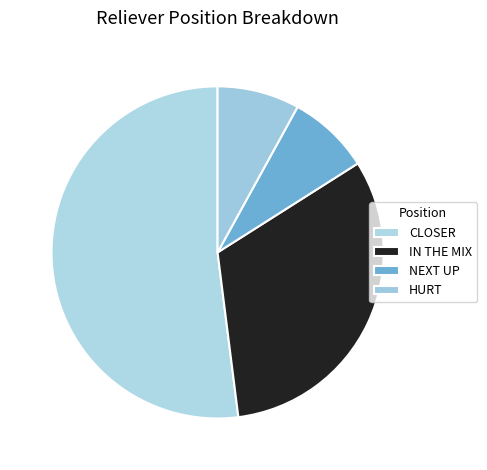

How many segments does this pie chart have?

4